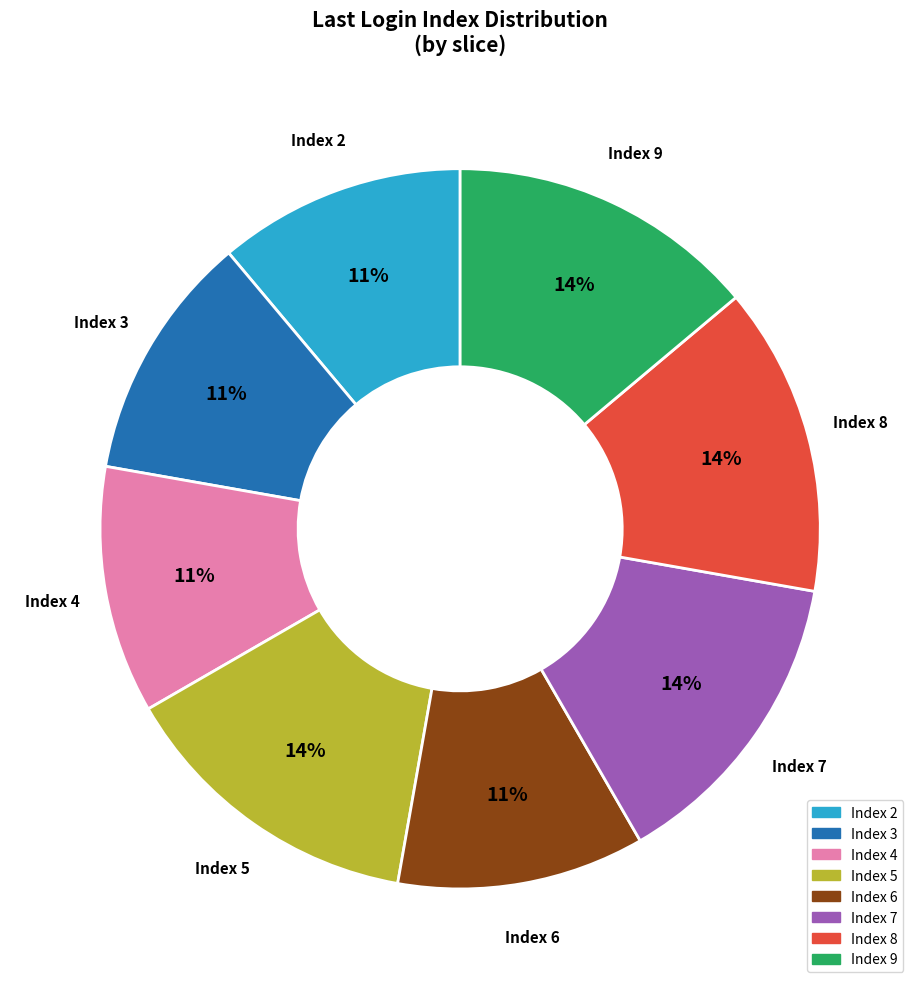

To the nearest percent, what is the difference between the largest and smallest slice percentages?

3%